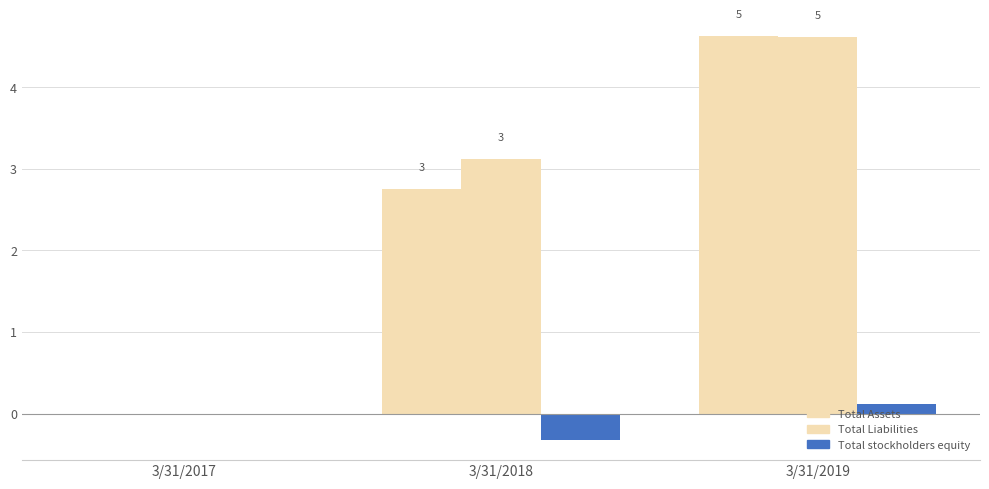

How many positive values does the Total Assets series have?

2